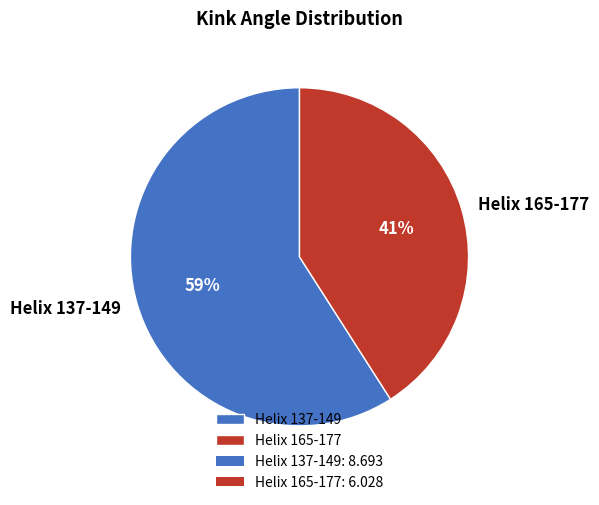

To the nearest percent, what is the difference between the Helix 165-177 and Helix 137-149 slice percentages?

18%